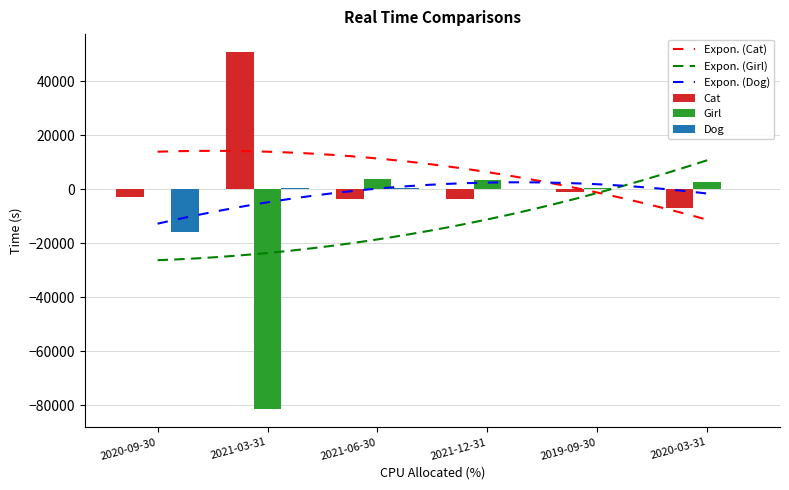

What is the difference between the maximum and minimum values in the Cat series?

57900